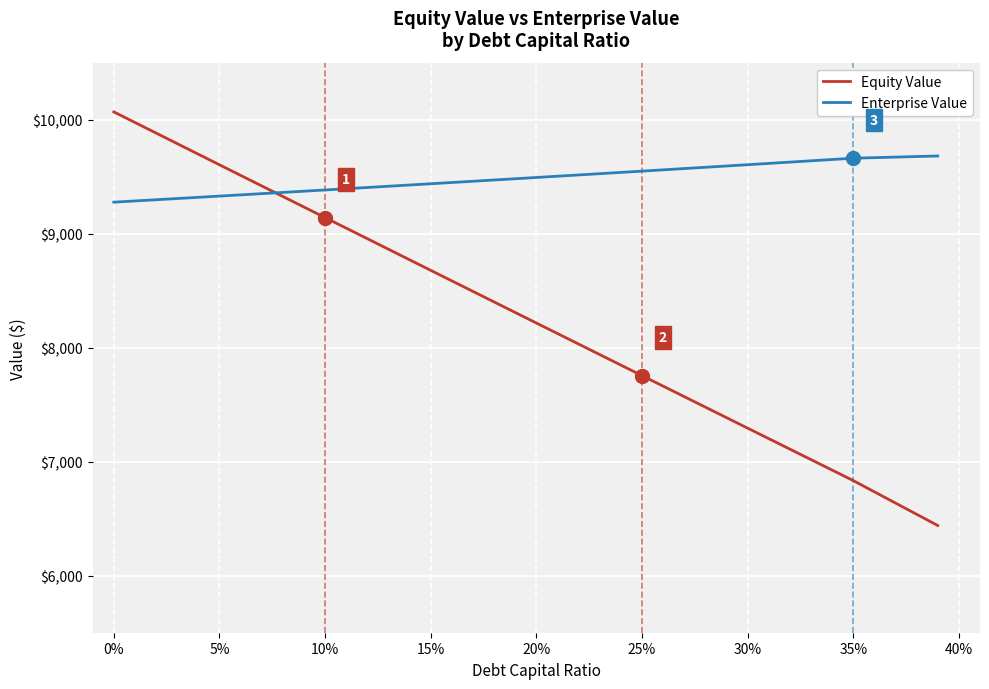

Is this an area chart (filled region under the line)?

No